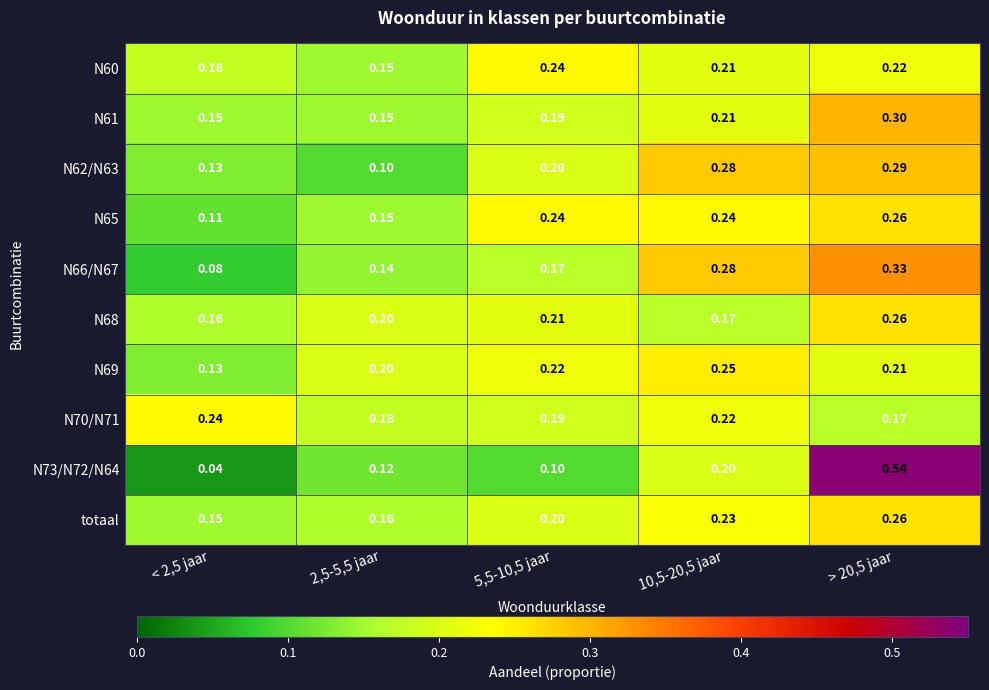

Which series has the largest range (max minus min)?

N73/N72/N64